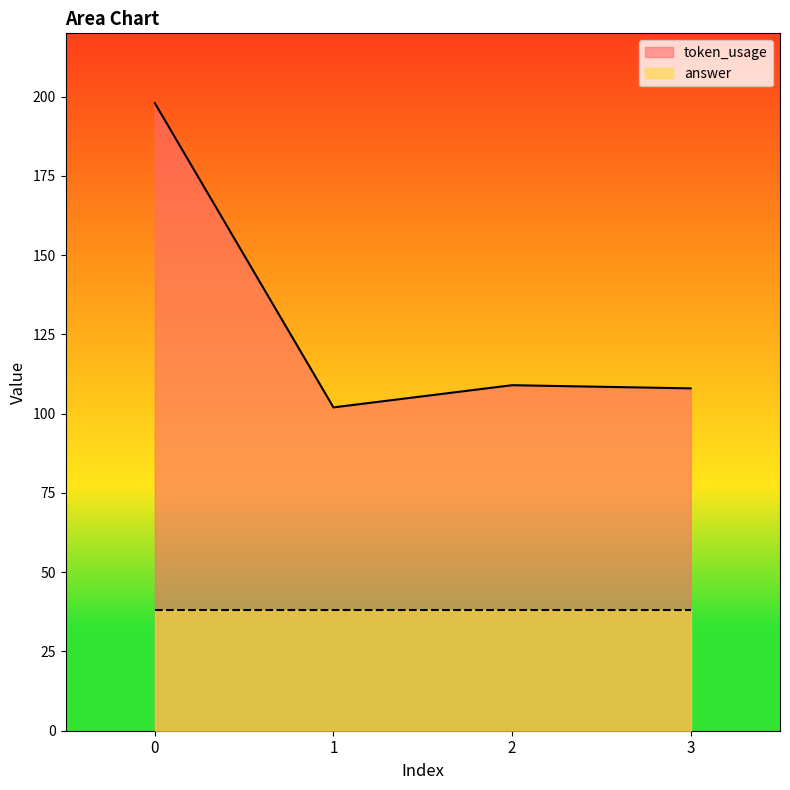

At 1, list the series in order from smallest to largest.

answer, token_usage